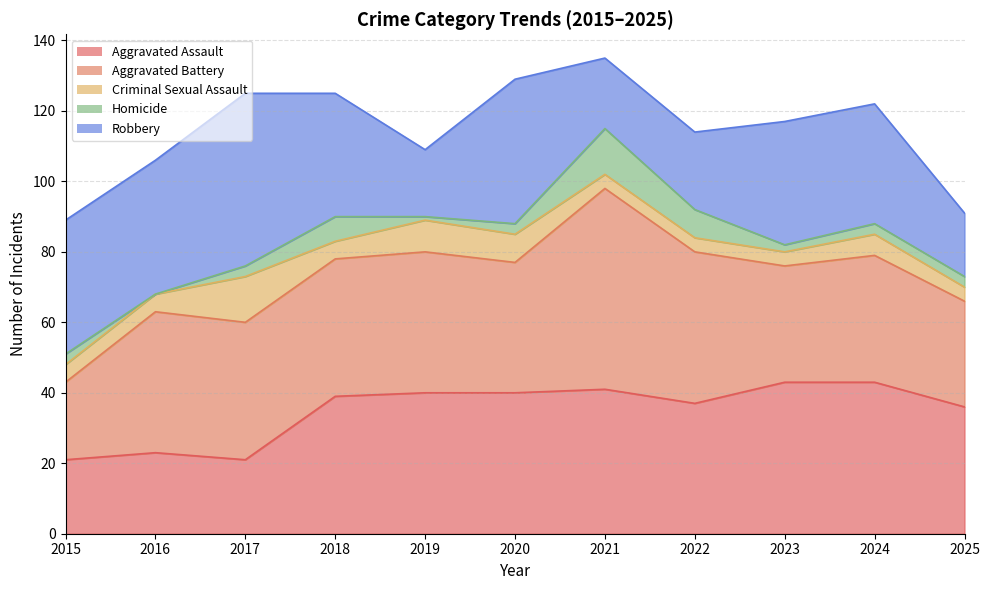

What is the minimum value for Aggravated Battery?

22